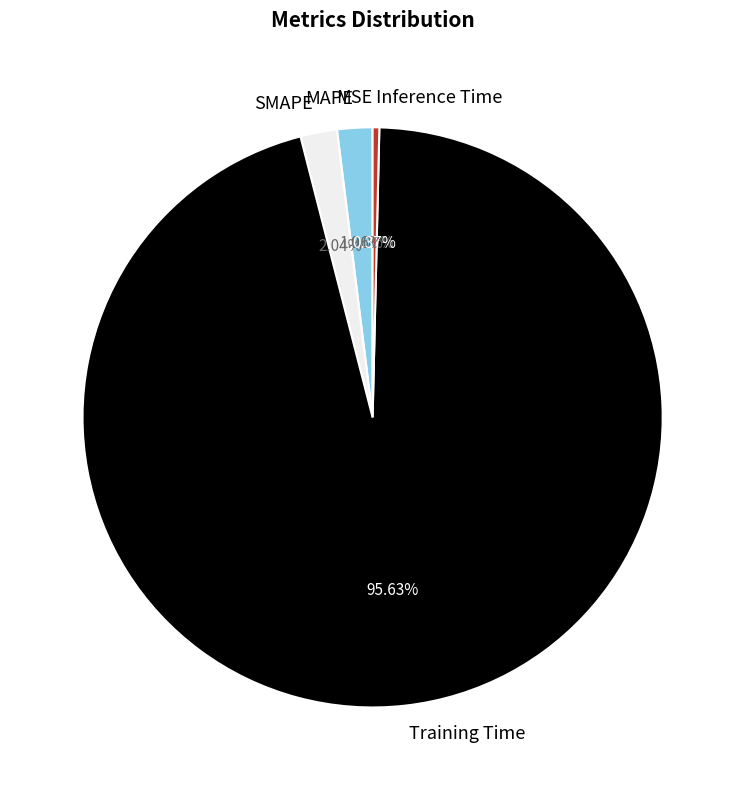

Do Inference Time and Training Time together represent more than half of the pie?

Yes